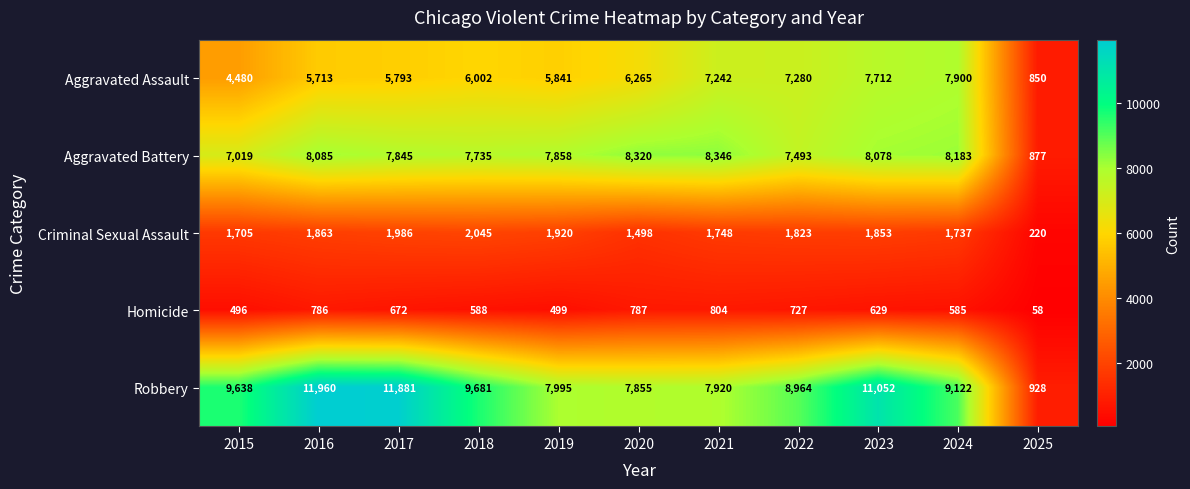

What value does the Homicide series have at 2023, to the nearest 100?

600